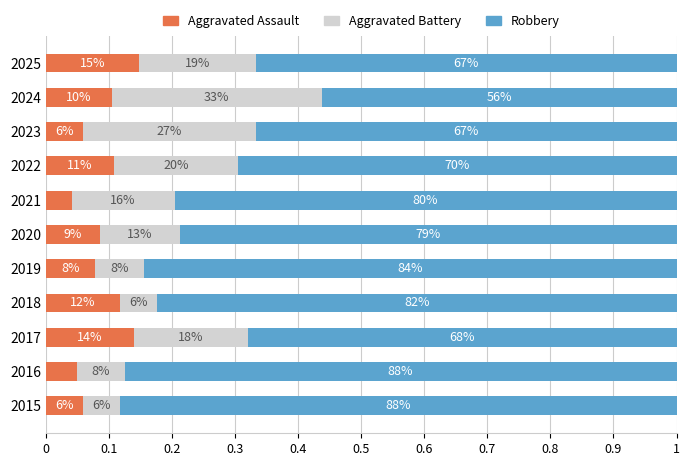

What is the value of the Aggravated Assault bar at the 9th from the left?

0.1